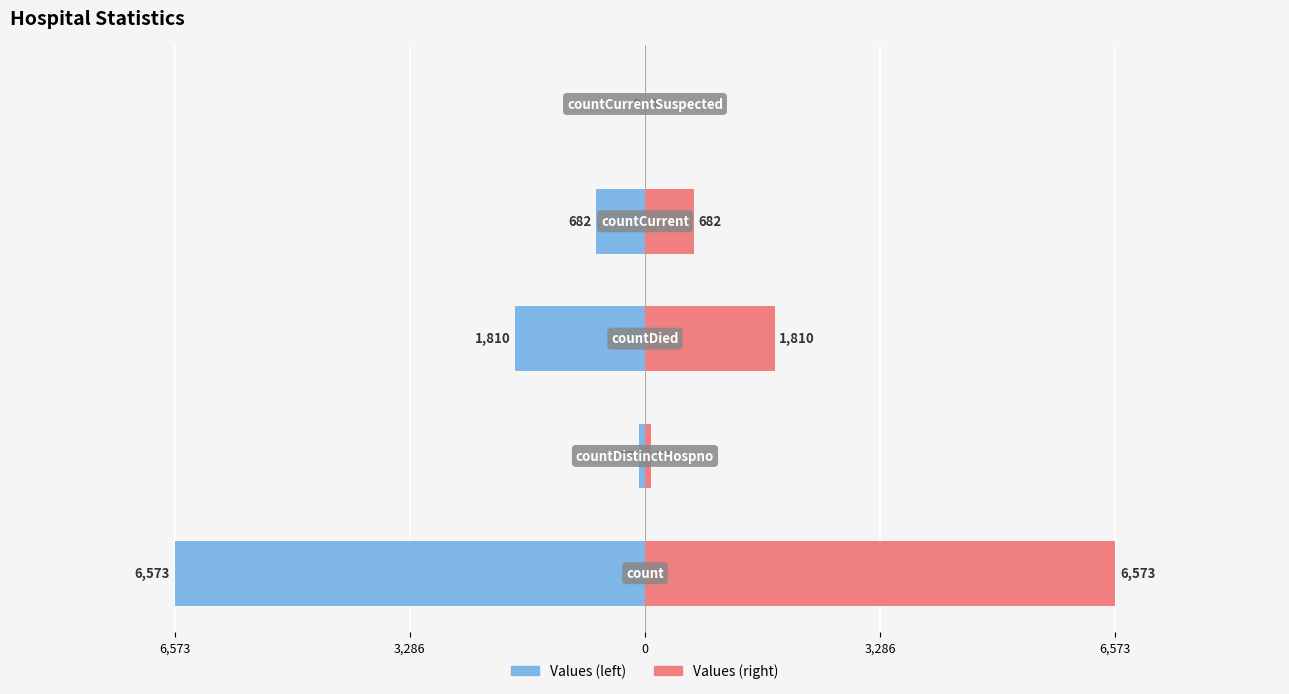

Reading right to left, list all the values displayed in this chart.

Values: 0	-682	-1810	-77	-6573
Values (mirror): 0	682	1810	77	6573